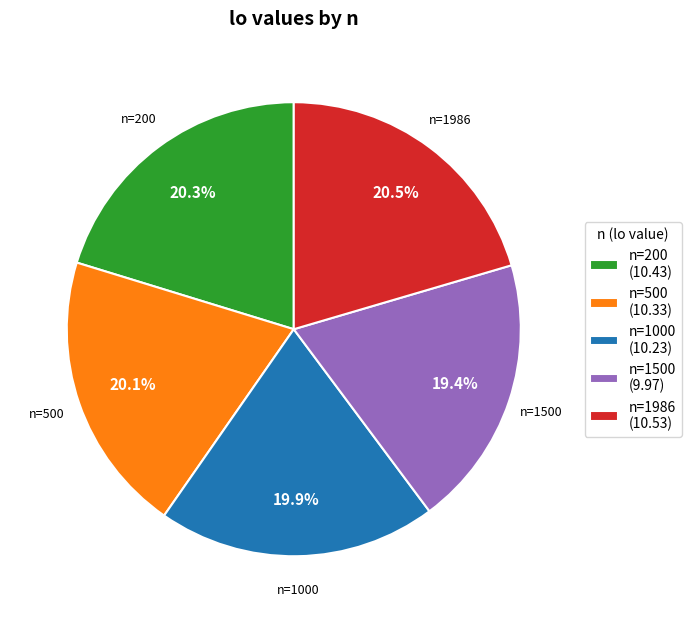

Which has a higher value, n=1500 or n=1000?

n=1000